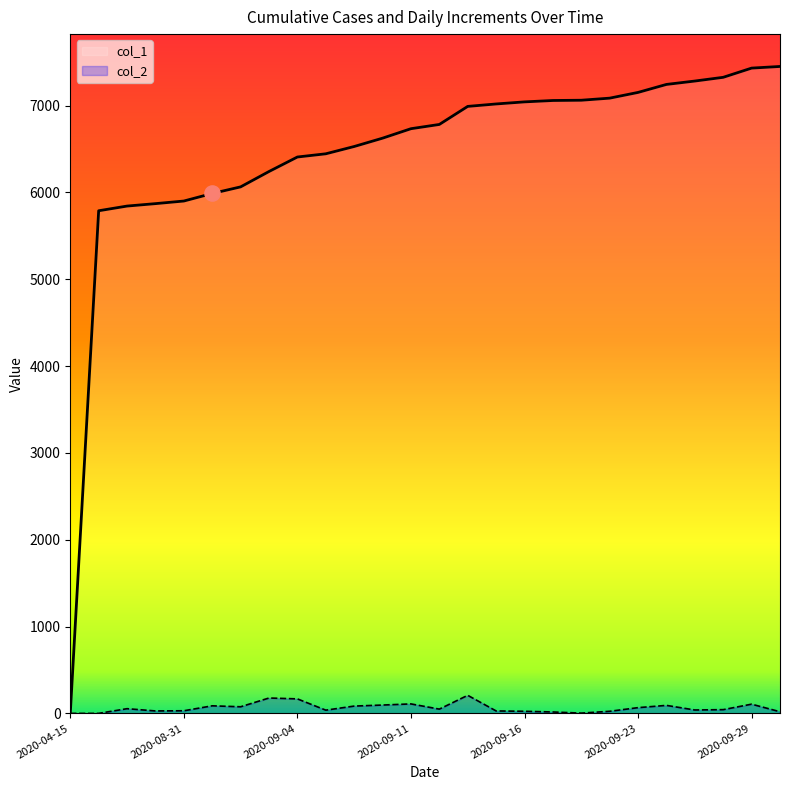

At which category is the sum across all series the highest?

2020-09-29